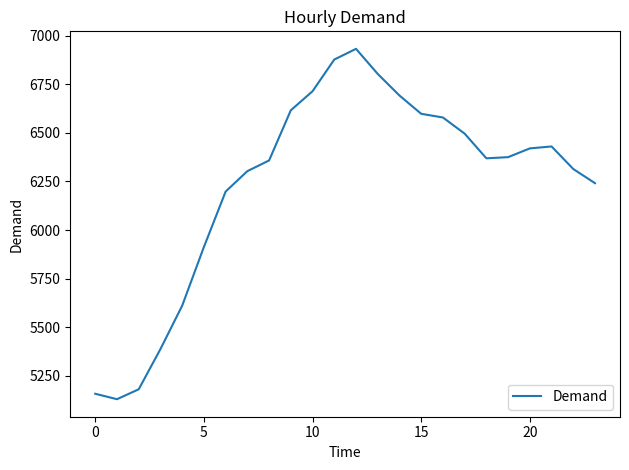

What is the difference between the maximum and minimum values?

1802